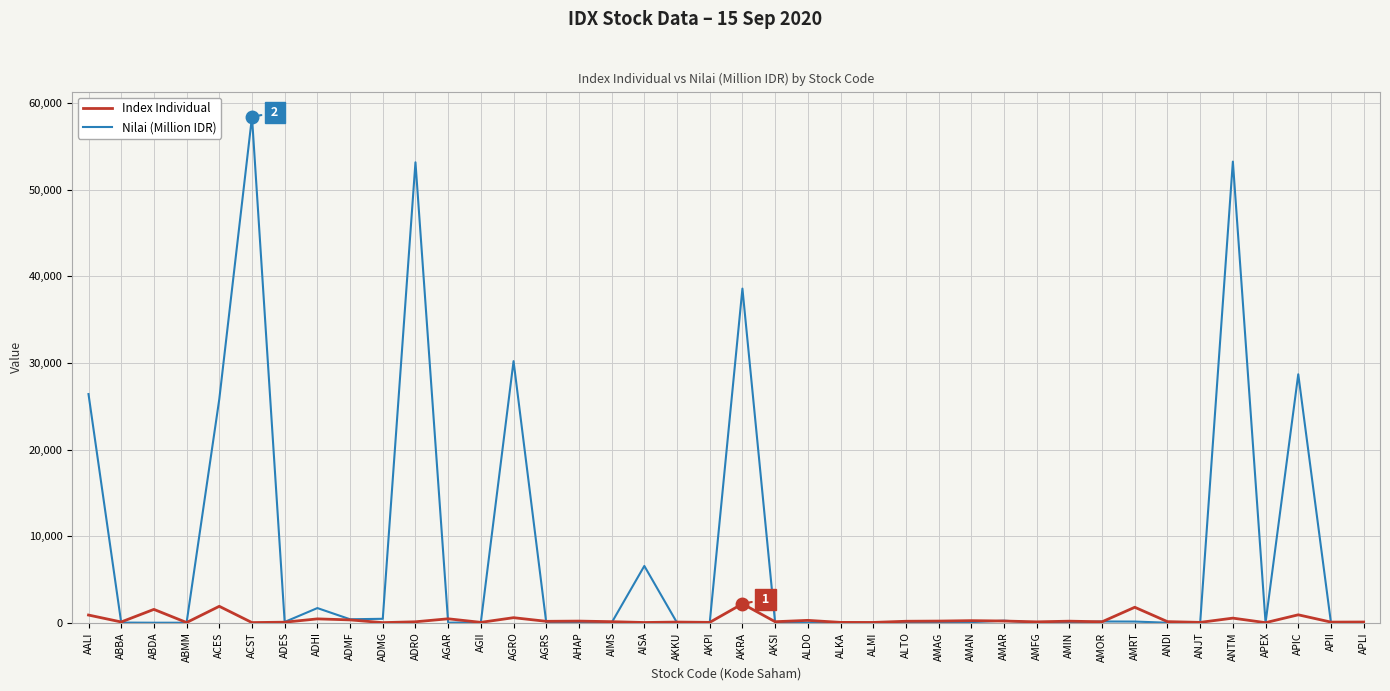

The value of Nilai (Million IDR) at ADHI is 1691.8. True or false?

True